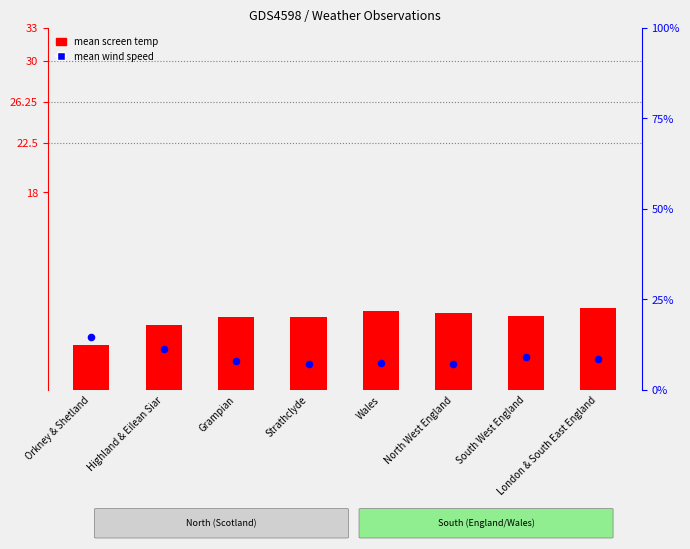

Which series contains the lowest Y value?

mean screen temp